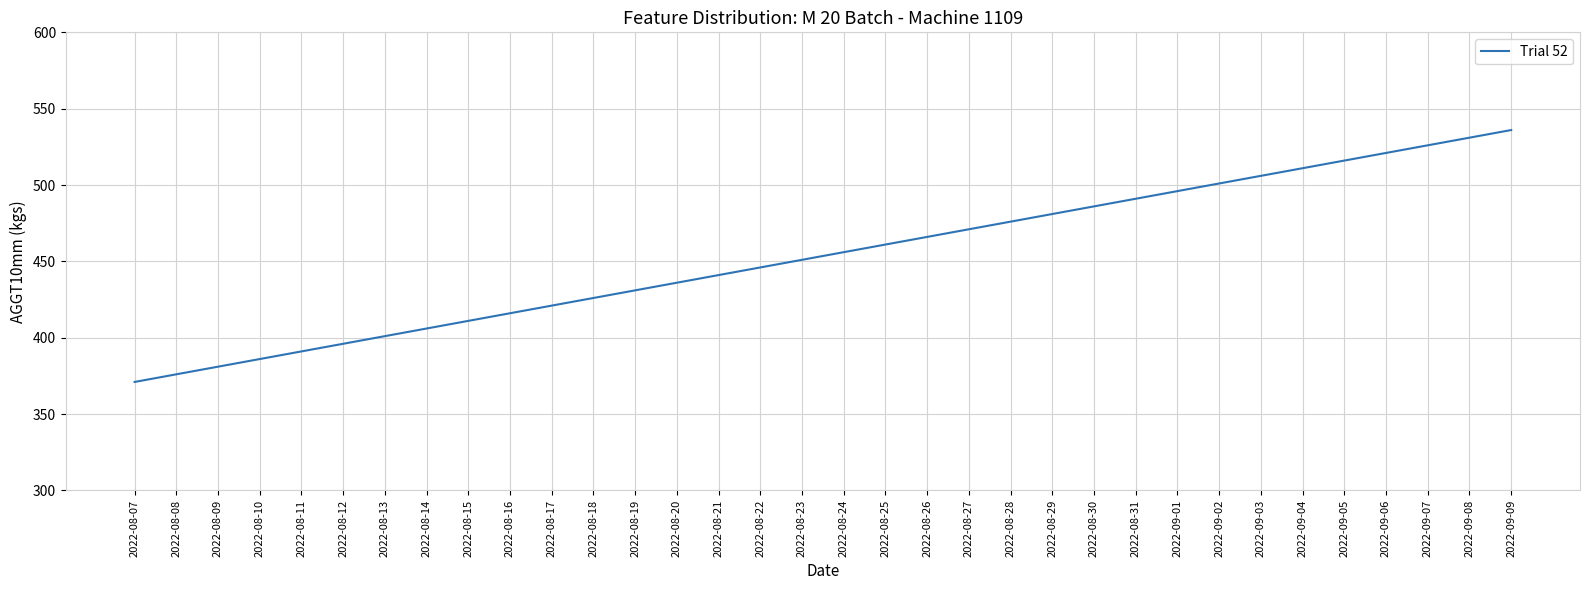

Reading right to left, list all the values displayed in this chart.

536	531	526	521	516	511	506	501	496	491	486	481	476	471	466	461	456	451	446	441	436	431	426	421	416	411	406	401	396	391	386	381	376	371